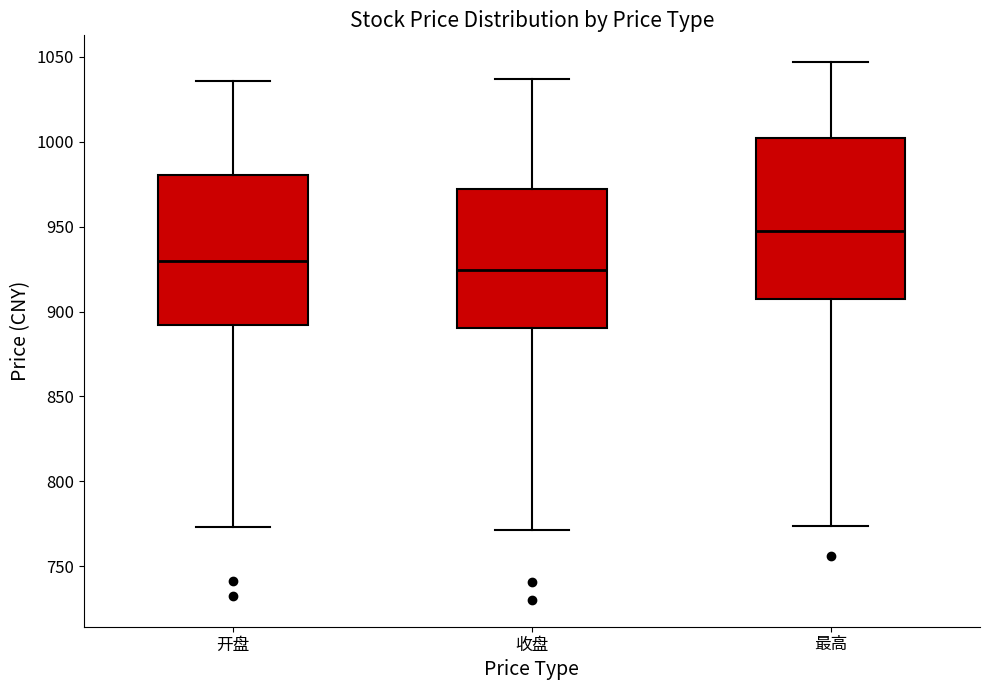

Reading left to right, transcribe this box plot: for each box, give where its median line is, the range the box spans, and where its two whiskers end, as read against the y-axis. The values are not printed on the chart, so give them approximately, as read against the axis.

开盘: median 930, box 890 to 980, whiskers 775 to 1035
收盘: median 925, box 890 to 970, whiskers 770 to 1035
最高: median 950, box 905 to 1005, whiskers 775 to 1045